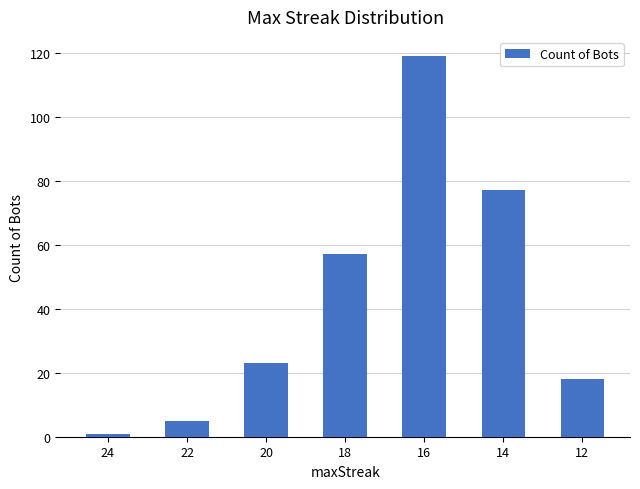

Count the number of data series in this chart.

1